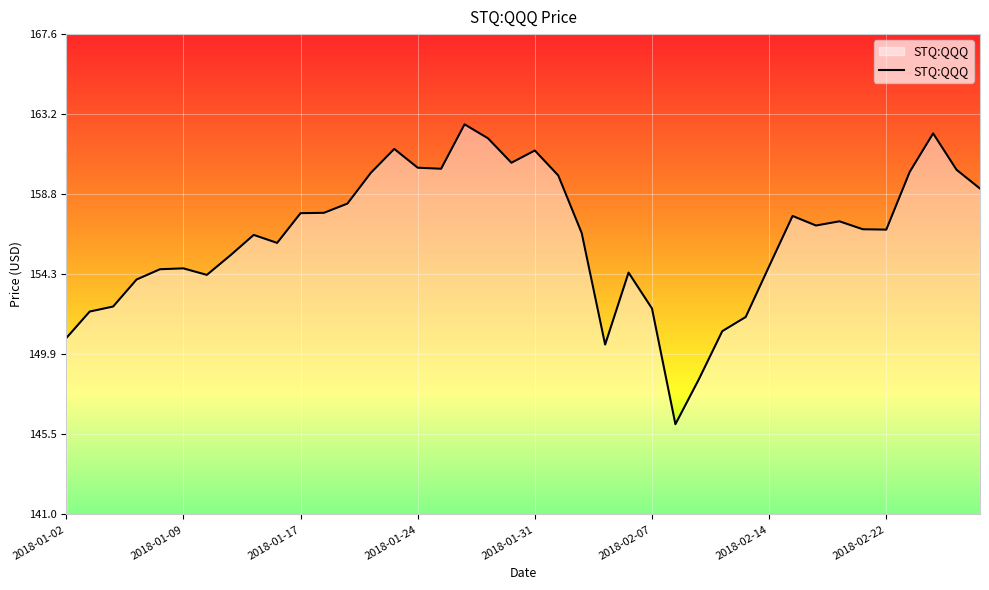

What is the maximum value shown in the chart?

162.6